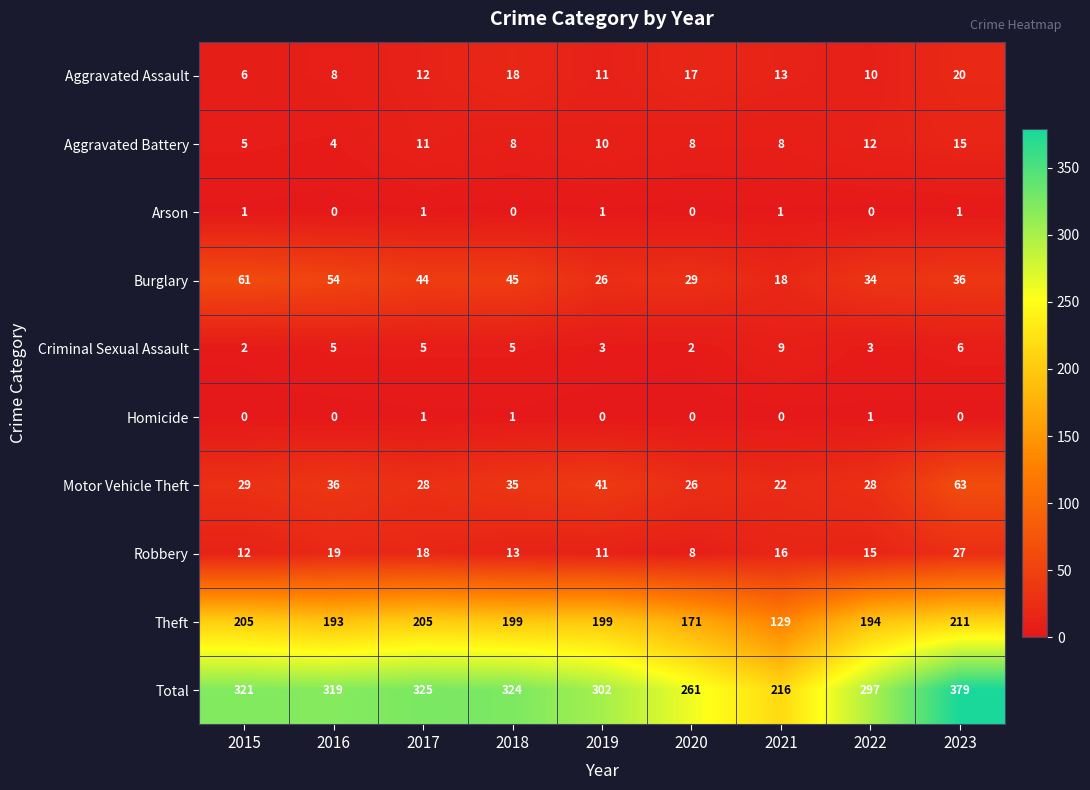

What is the maximum value shown in the chart?

379